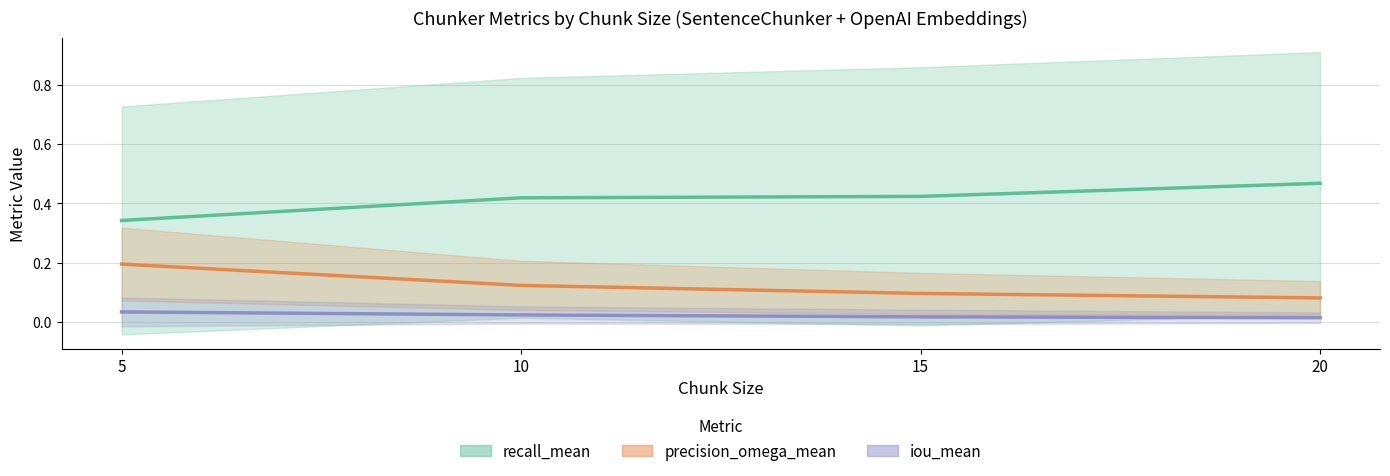

Which category has the lowest value across all series?

20